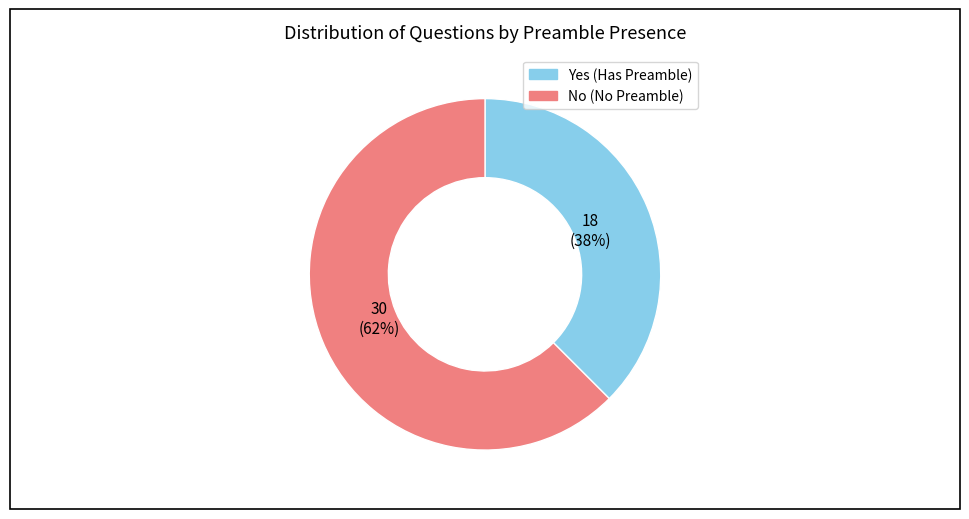

To the nearest percent, what is the combined percentage of No and Yes?

100%